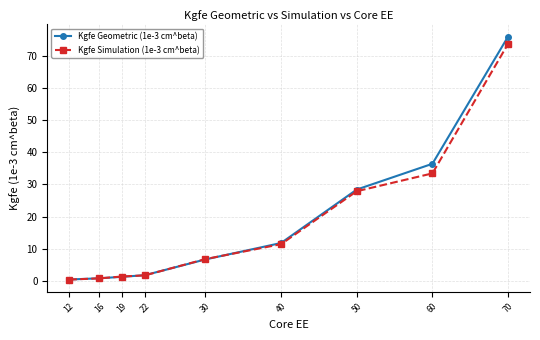

What is the difference between the highest and lowest values at 60?

3.0